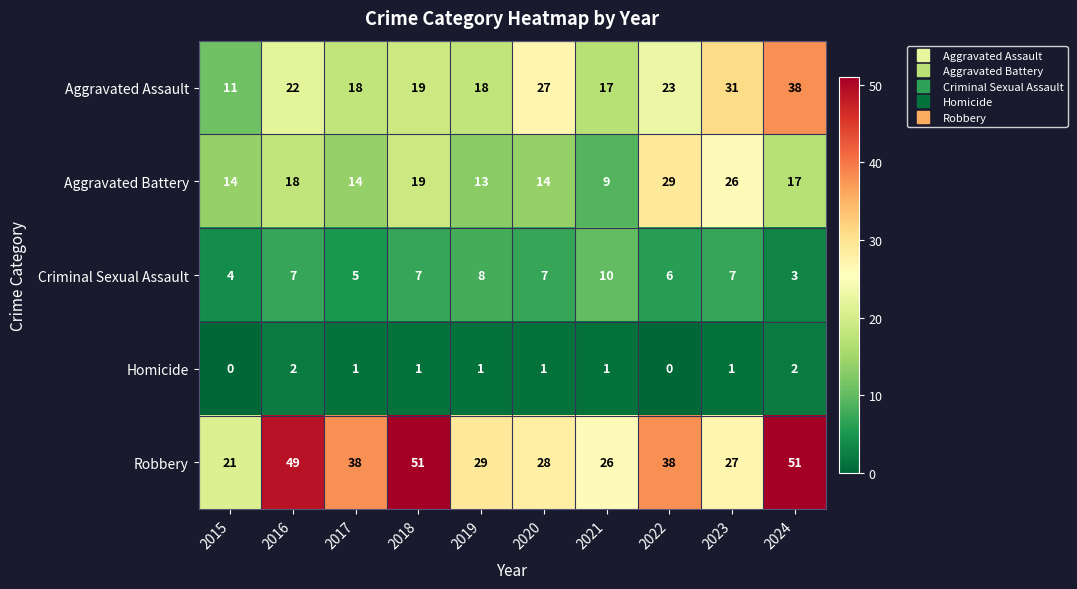

Where is Aggravated Battery nearest to the value 19?

2018